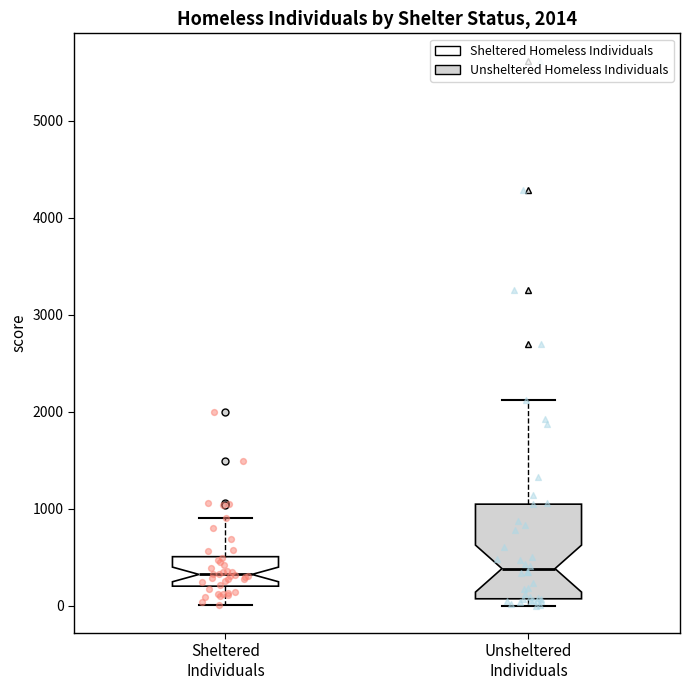

Which box is the tallest, from its lower edge to its upper edge?

Unsheltered Individuals